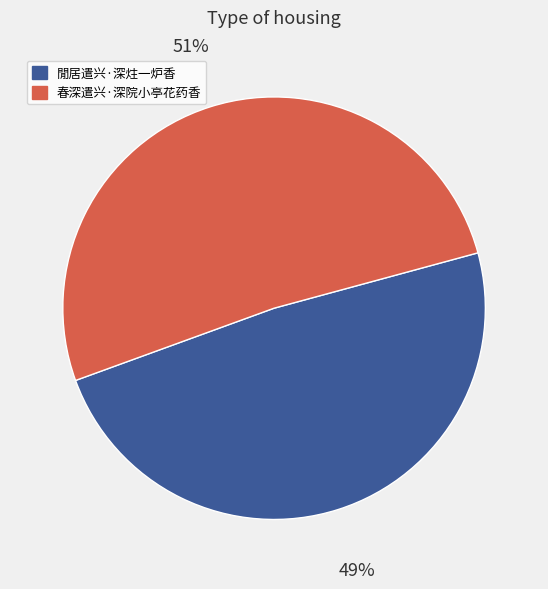

To the nearest percent, what portion does 春深遣兴·深院小亭花药香 represent?

51%